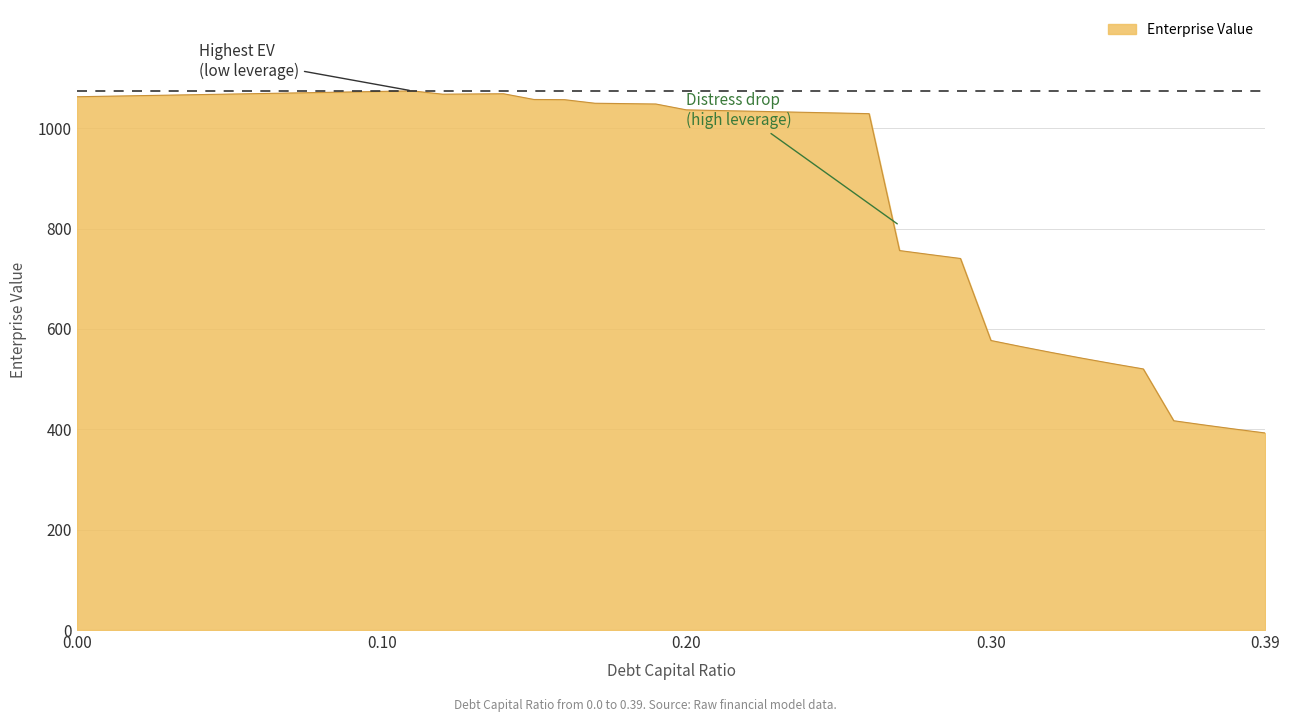

How many lines are shown in the chart?

1